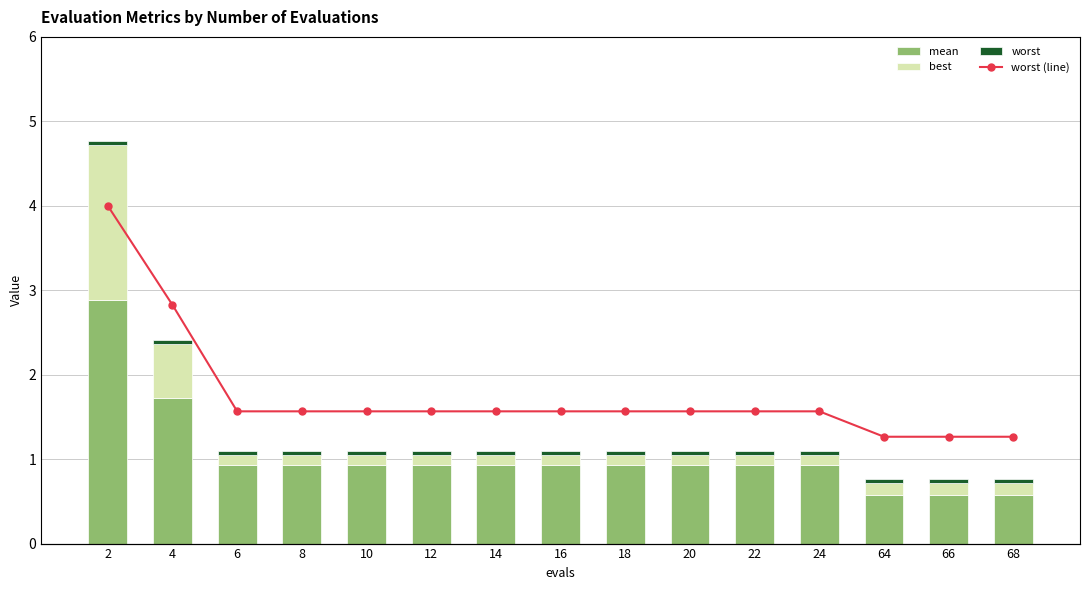

List the series in order of their peak value, highest first.

worst (line), mean, best, worst